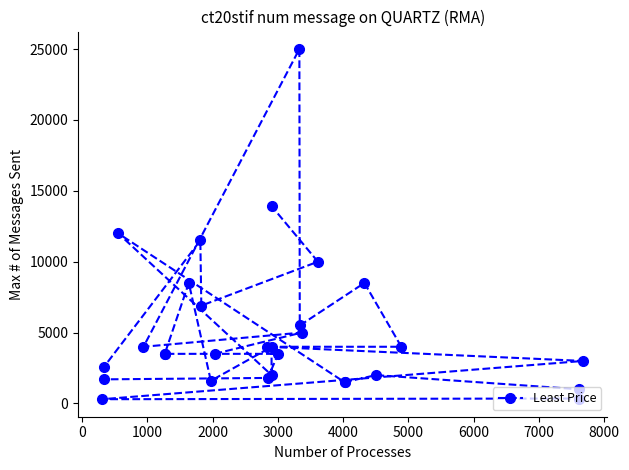

What is the maximum value shown in the chart?

24999